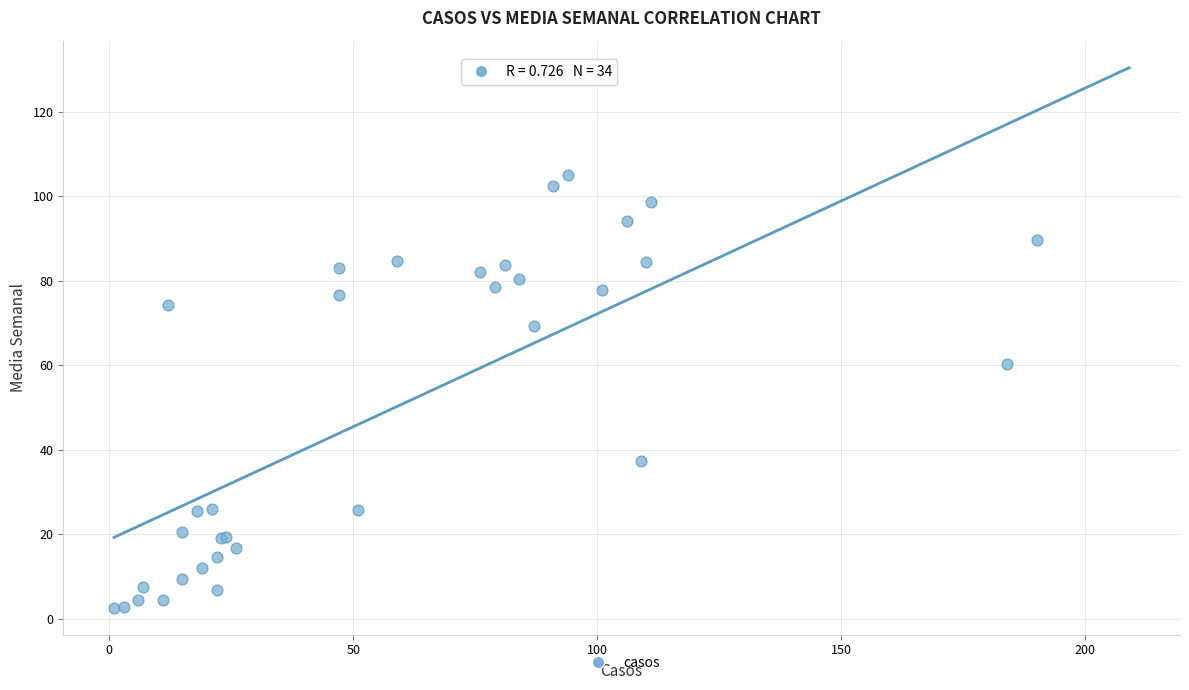

What Y value in the scatter plot is closest to 53?

60.3